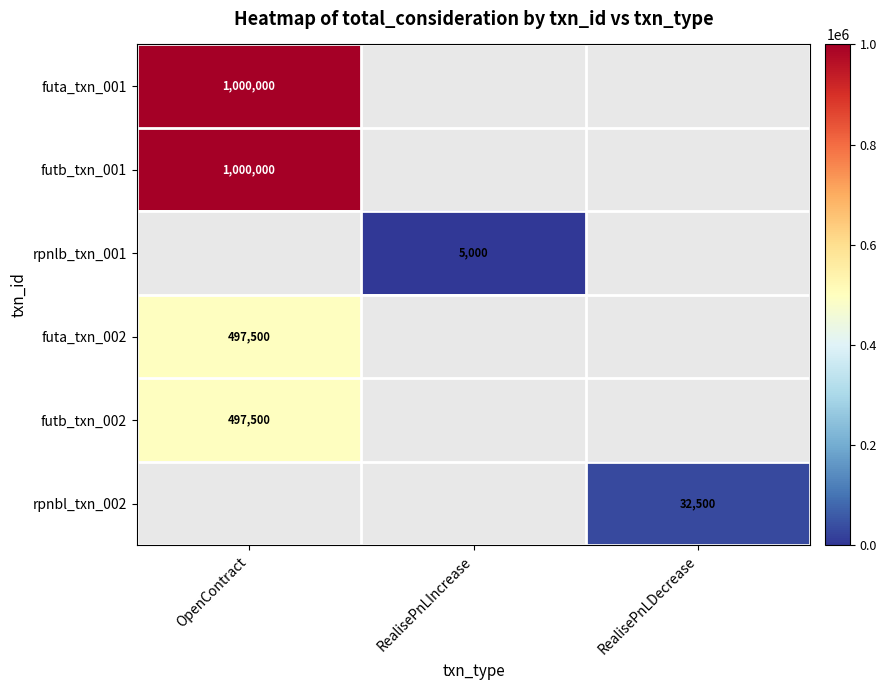

Count the number of categories in the chart.

3